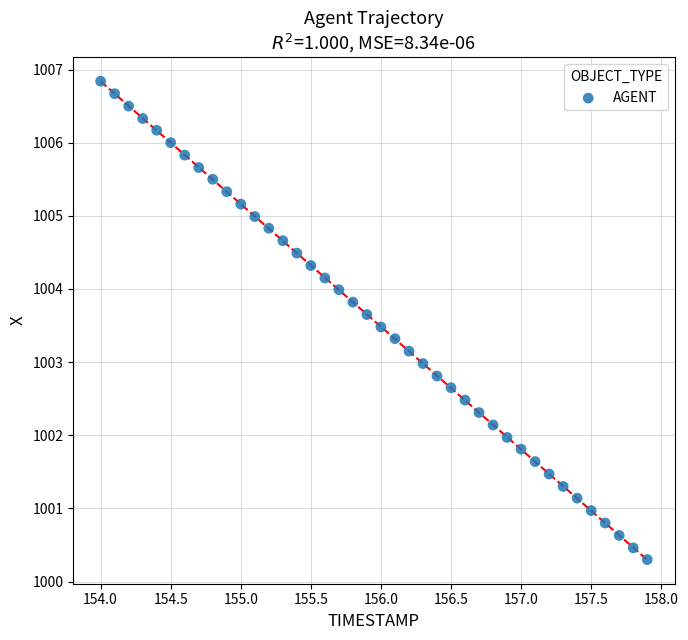

What is the range of Y values (max minus min)?

6.5